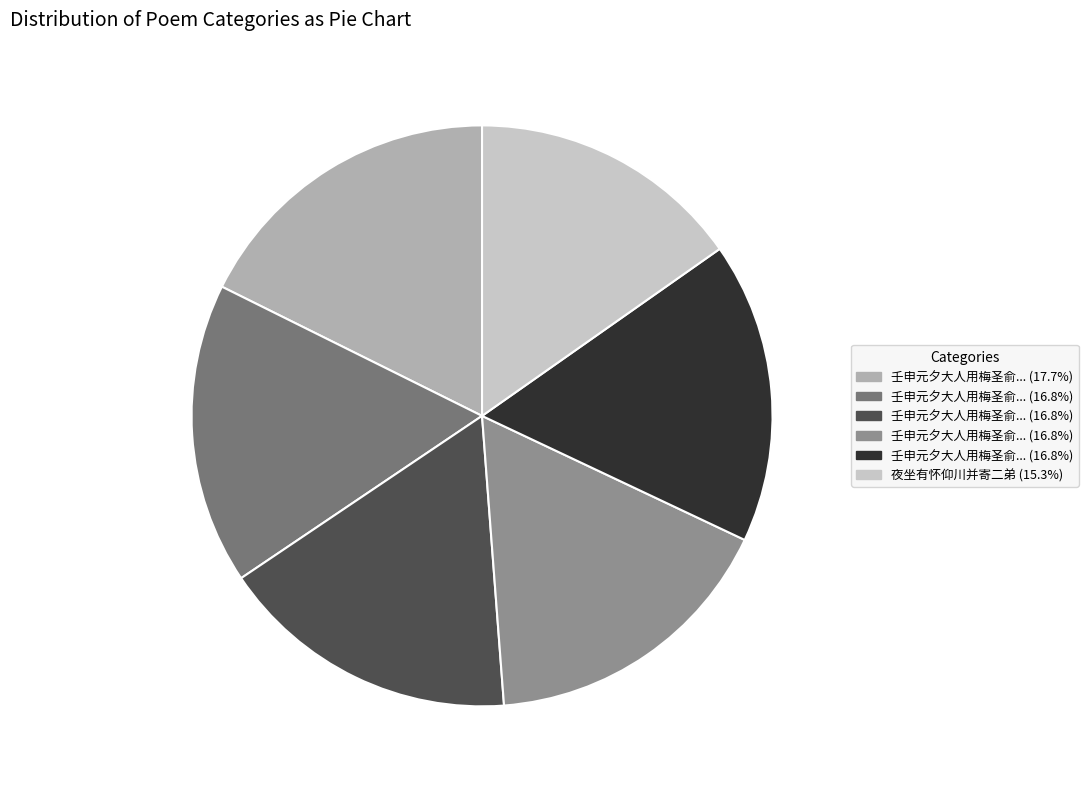

Does any single category account for the majority?

No